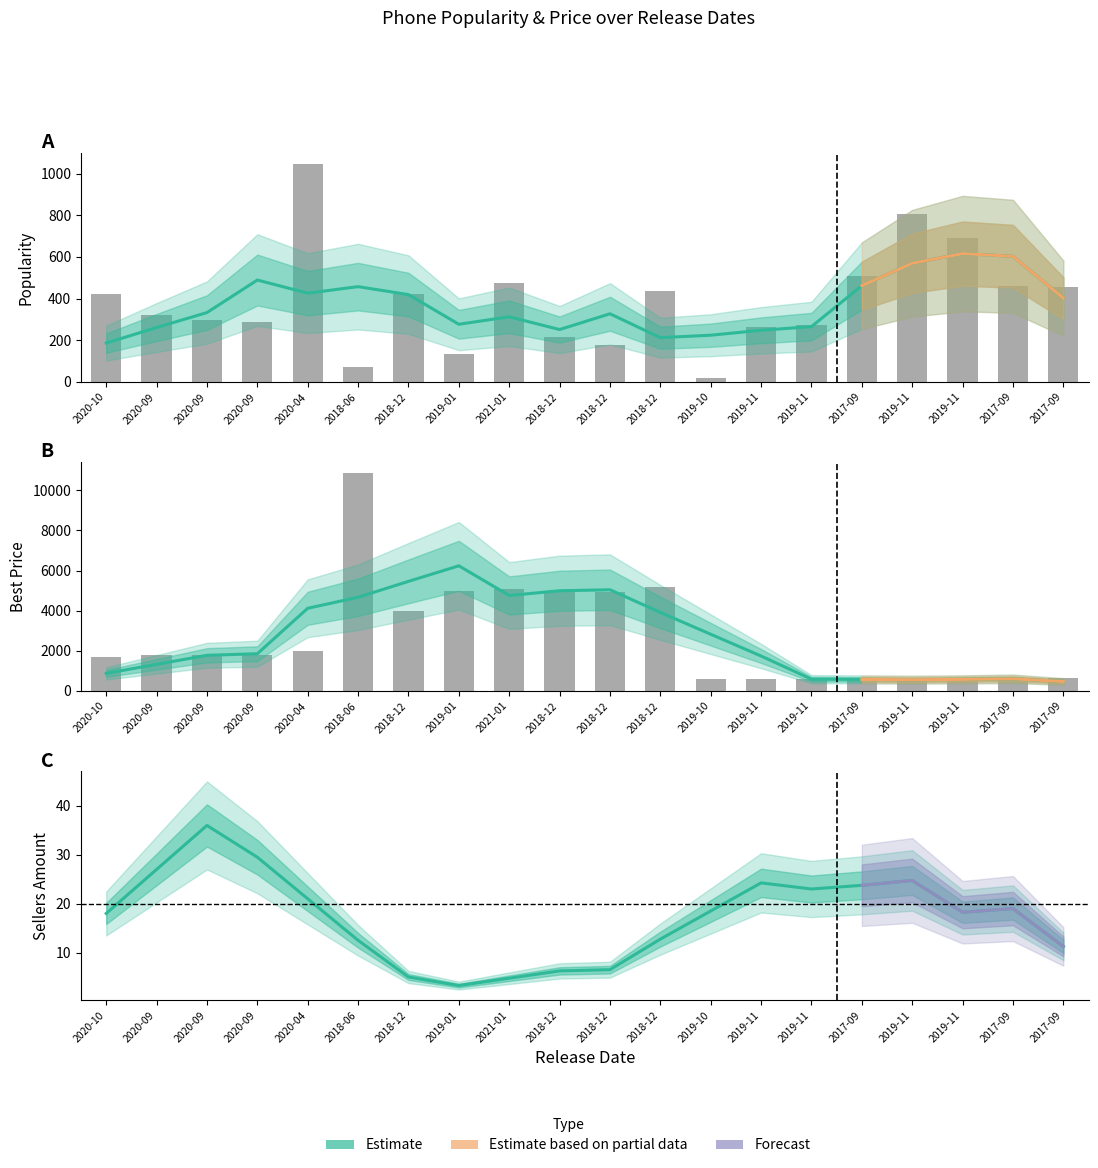

What is the sum of the best_price values at 2017-09 and 2018-12?

4662